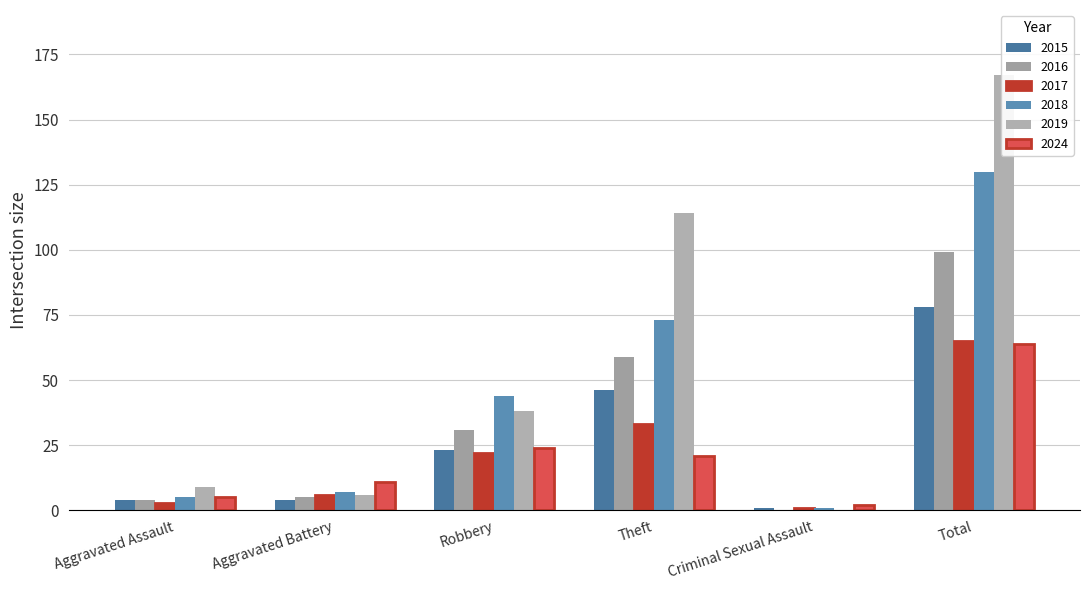

How many data points in 2019 are above 38?

2